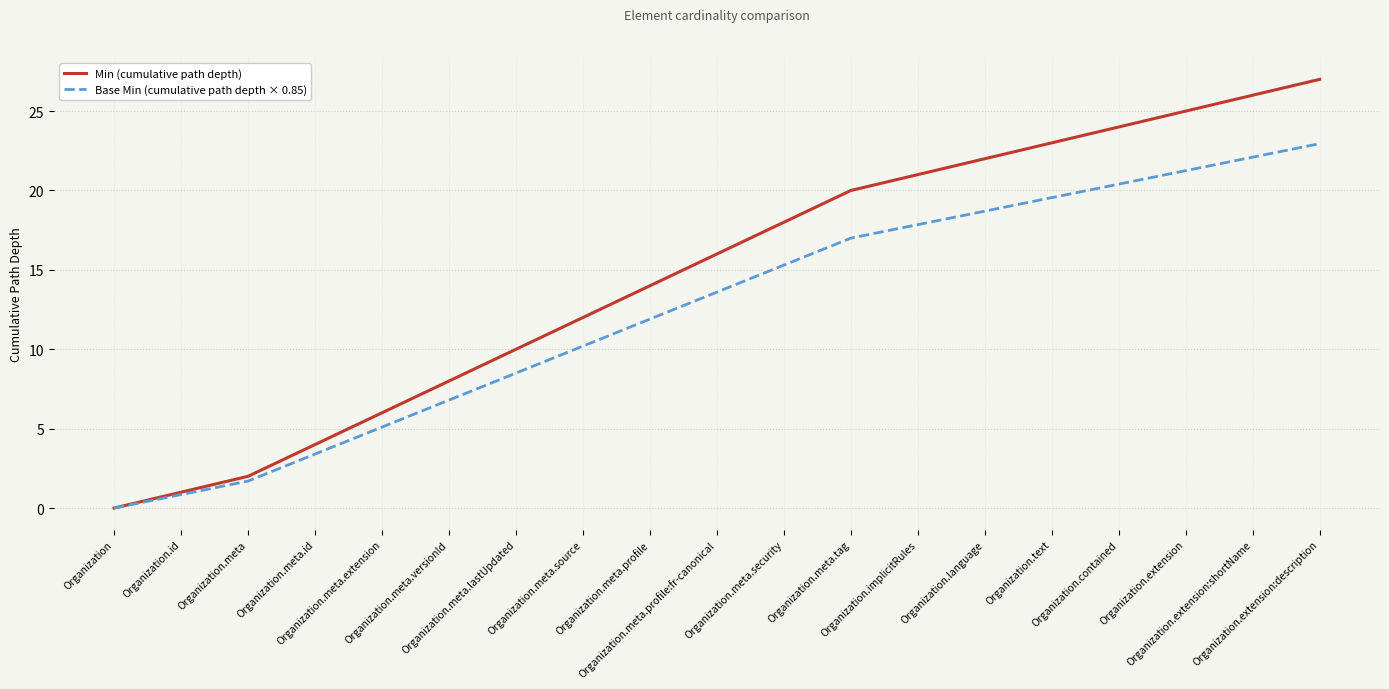

The value of Base Min (cumulative path depth × 0.85) at Organization.meta.security is 15.3. True or false?

True